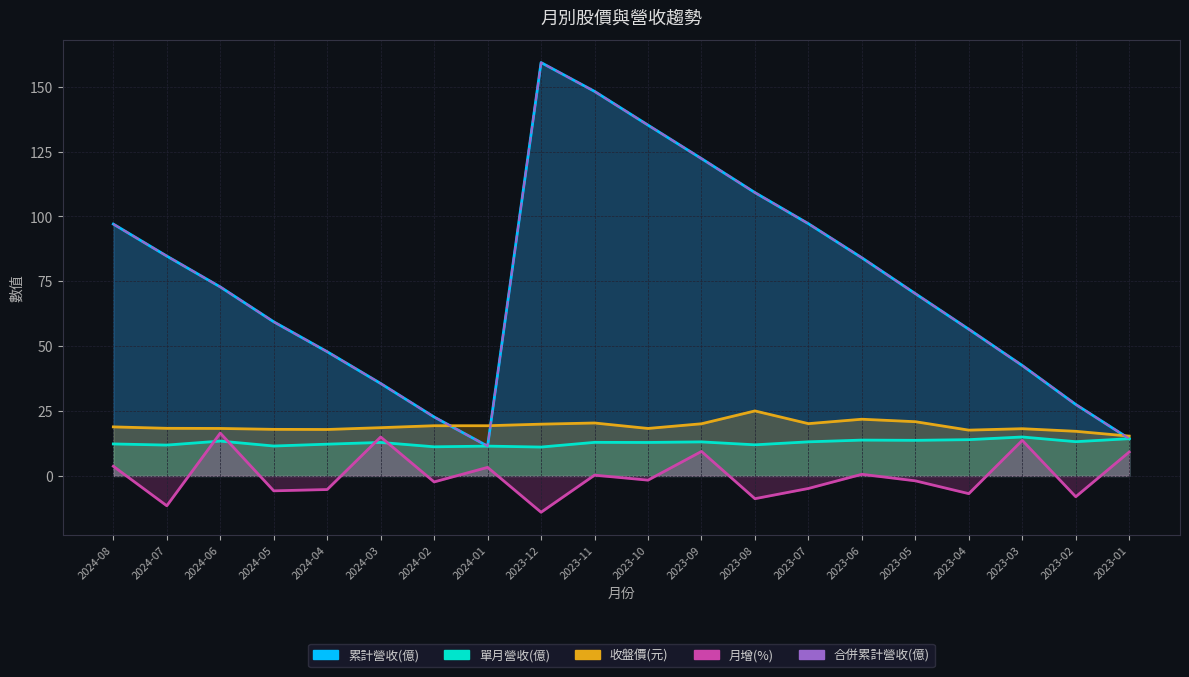

What position from the left is 2023-11?

10